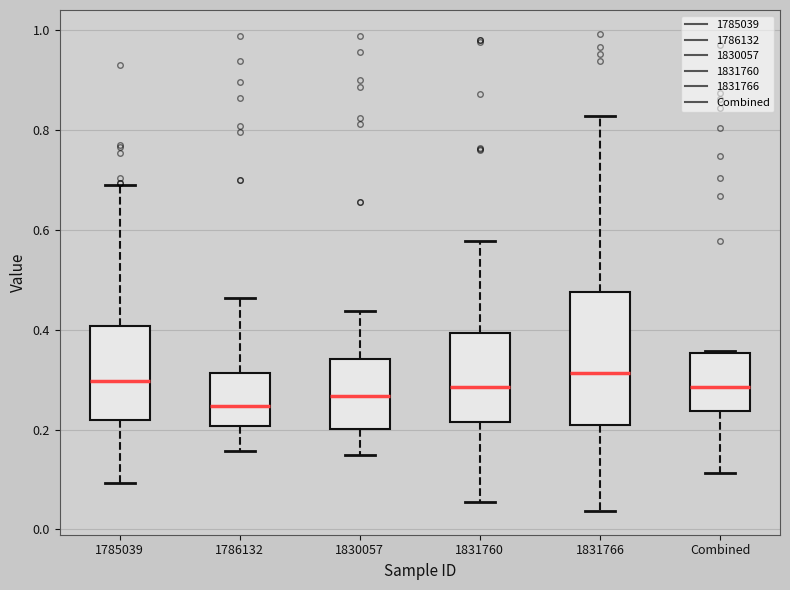

Where does the median line of the box for 1830057 sit on the y-axis? The values are not printed on the chart, so give them approximately, as read against the axis.

0.26